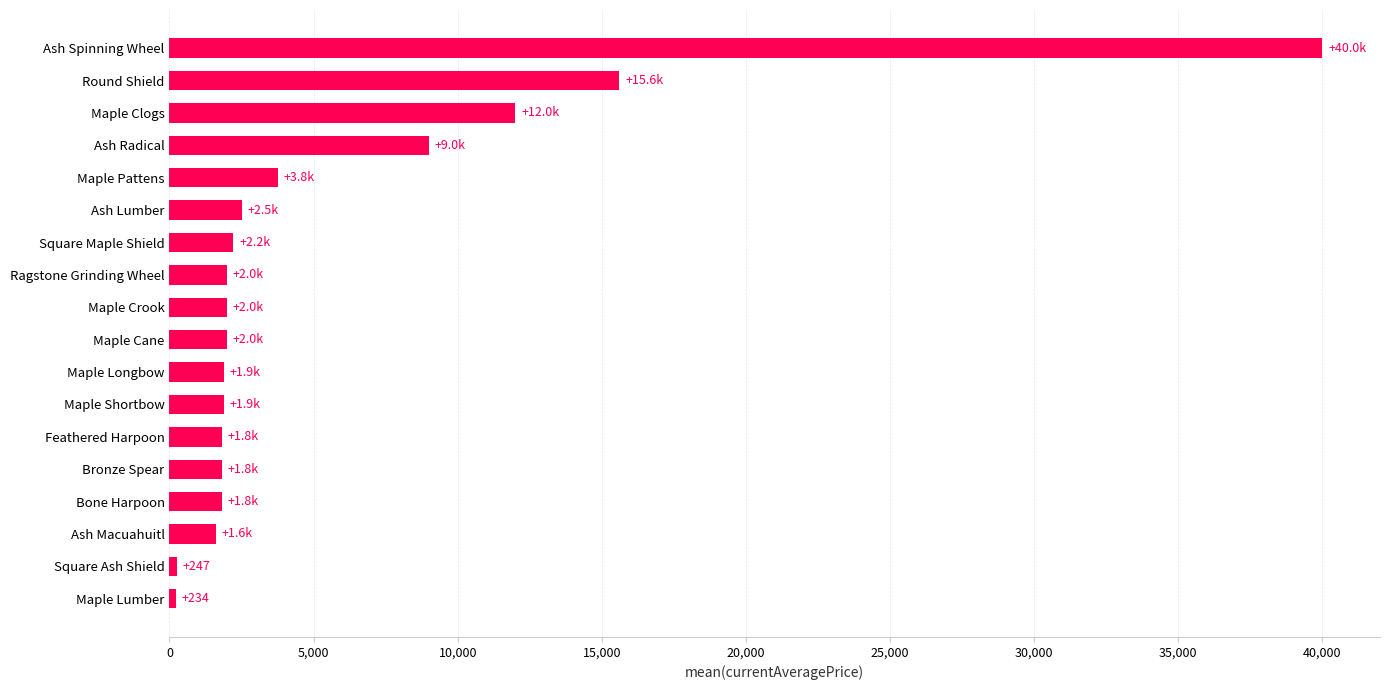

What value does the data have at Ash Radical?

9000